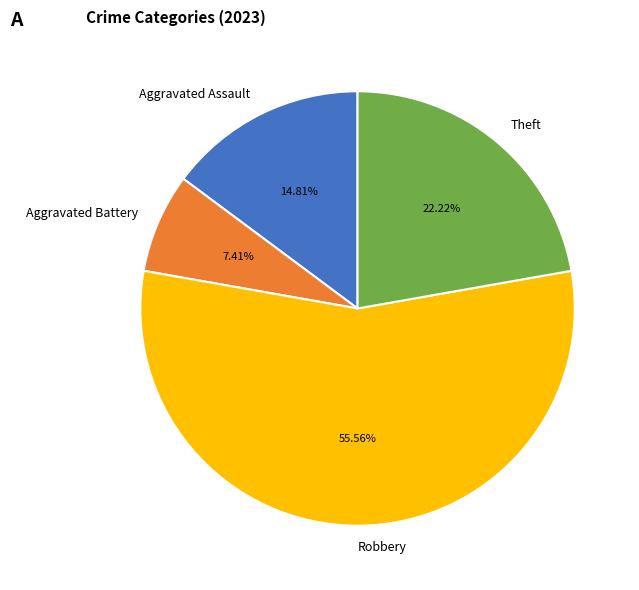

Rank the categories by value from highest to lowest.

Robbery, Theft, Aggravated Assault, Aggravated Battery